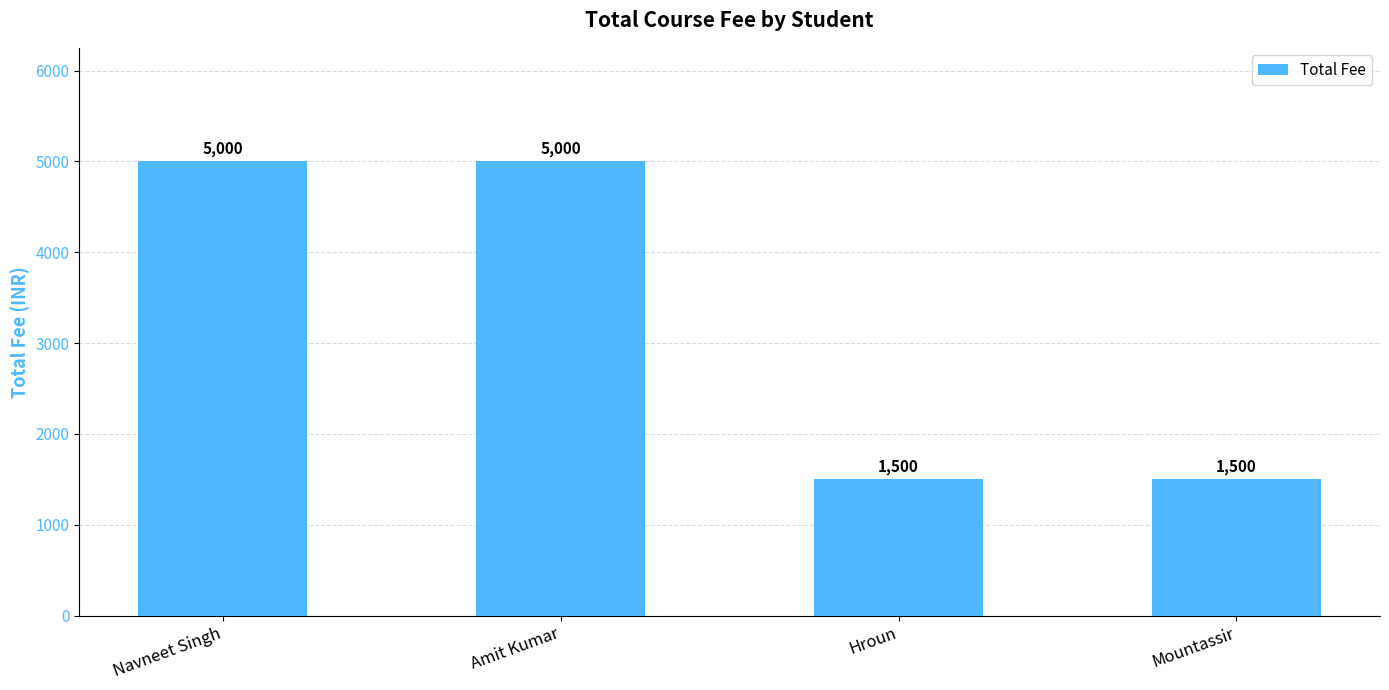

Count the number of data series in this chart.

1